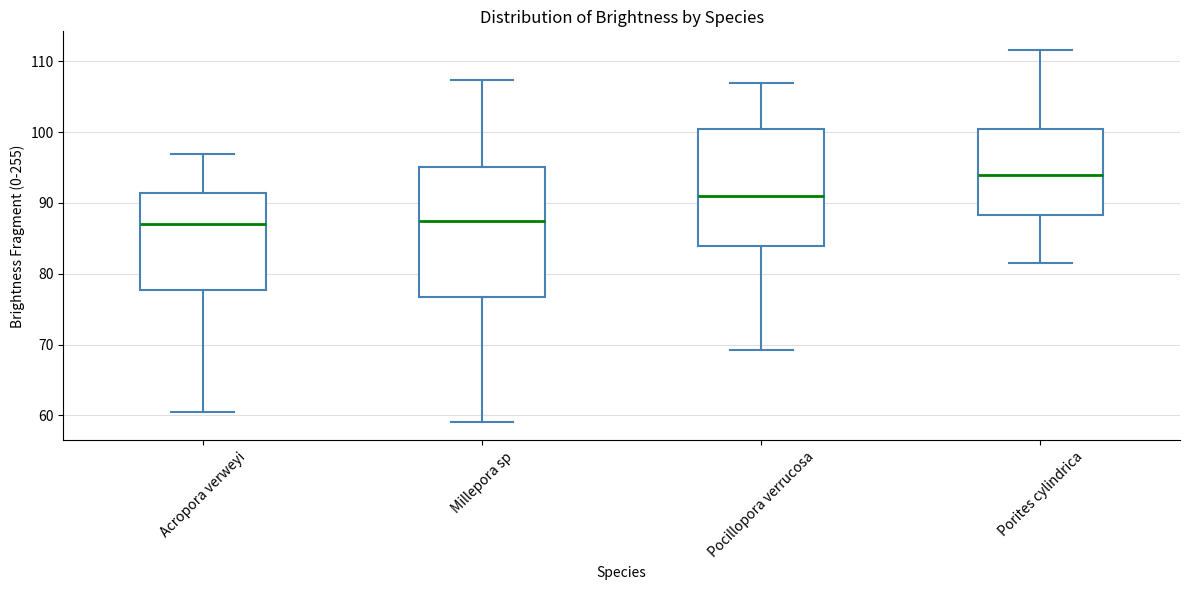

Reading left to right, read every box against the y-axis: the position of its median line, the range the box covers, and the ends of its whiskers. The values are not printed on the chart, so give them approximately, as read against the axis.

Acropora verweyi: median 87, box 78 to 91, whiskers 60 to 97
Millepora sp: median 87, box 77 to 95, whiskers 59 to 107
Pocillopora verrucosa: median 91, box 84 to 100, whiskers 69 to 107
Porites cylindrica: median 94, box 88 to 100, whiskers 82 to 112